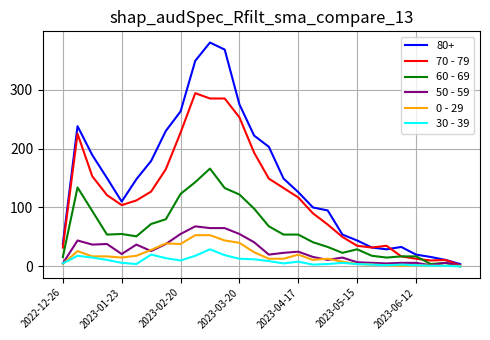

Which series has the widest spread of values?

80+